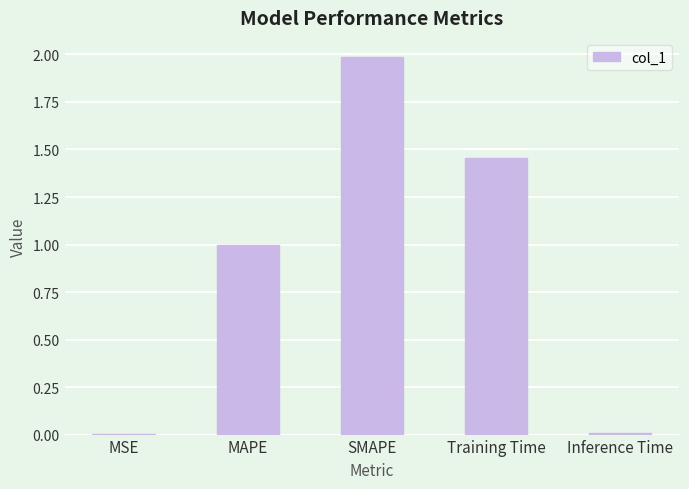

Are the bars horizontal?

No